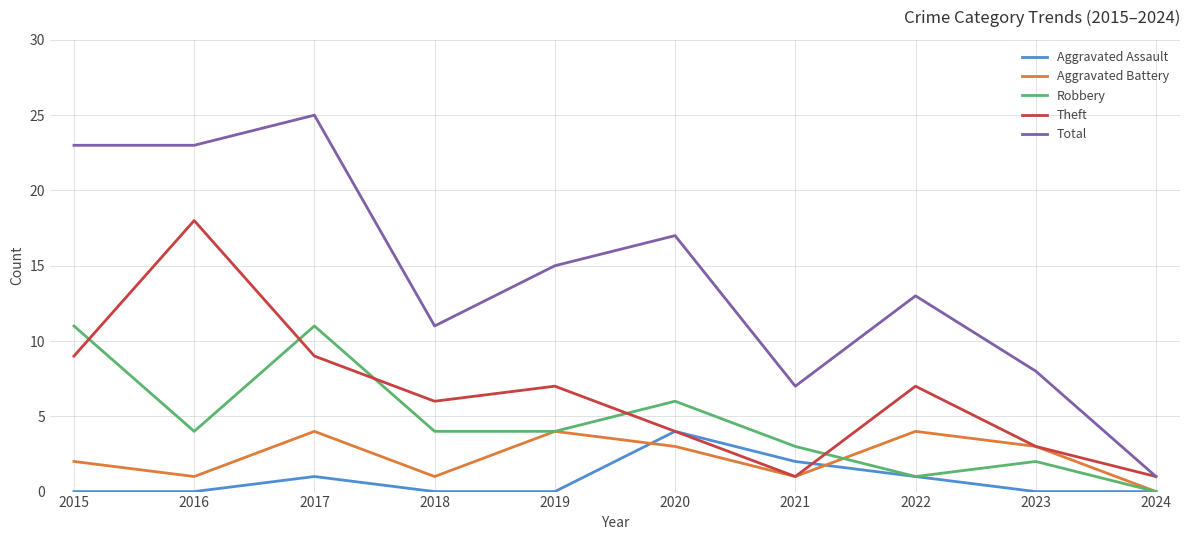

At which label does Aggravated Battery reach its minimum?

2024